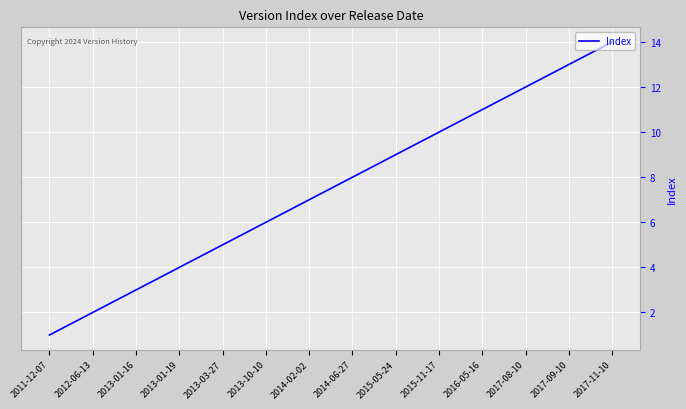

What is the average value?

8